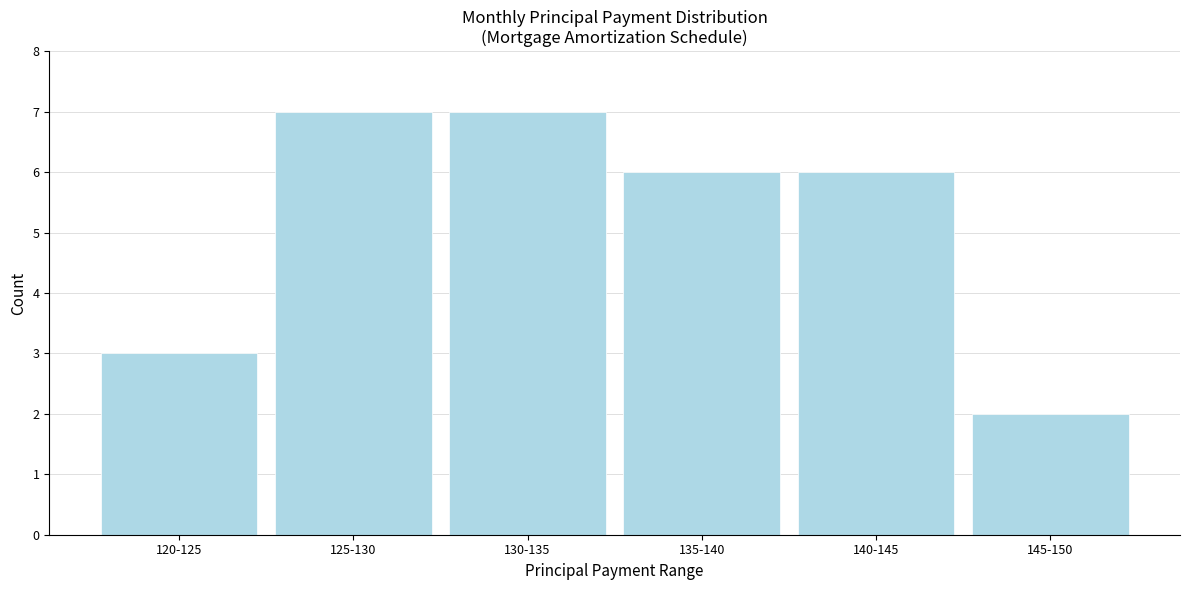

Reading left to right, transcribe all the data shown in this chart.

120-125=3	125-130=7	130-135=7	135-140=6	140-145=6	145-150=2